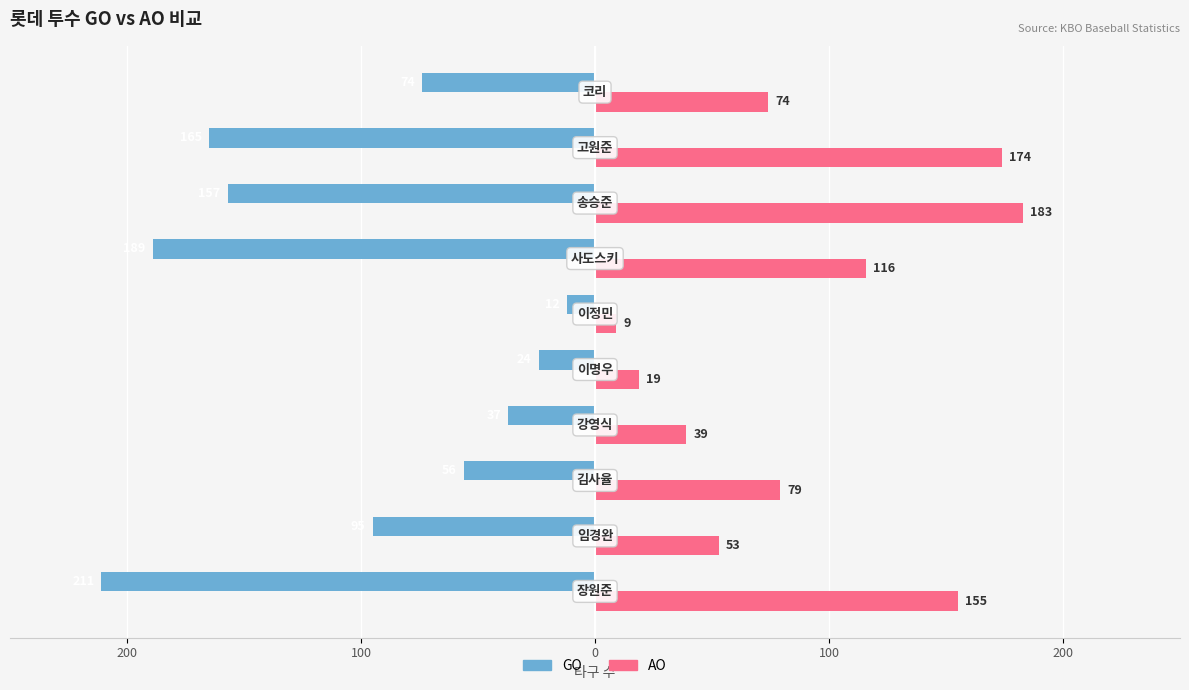

What are all the series names shown in the legend?

GO, AO